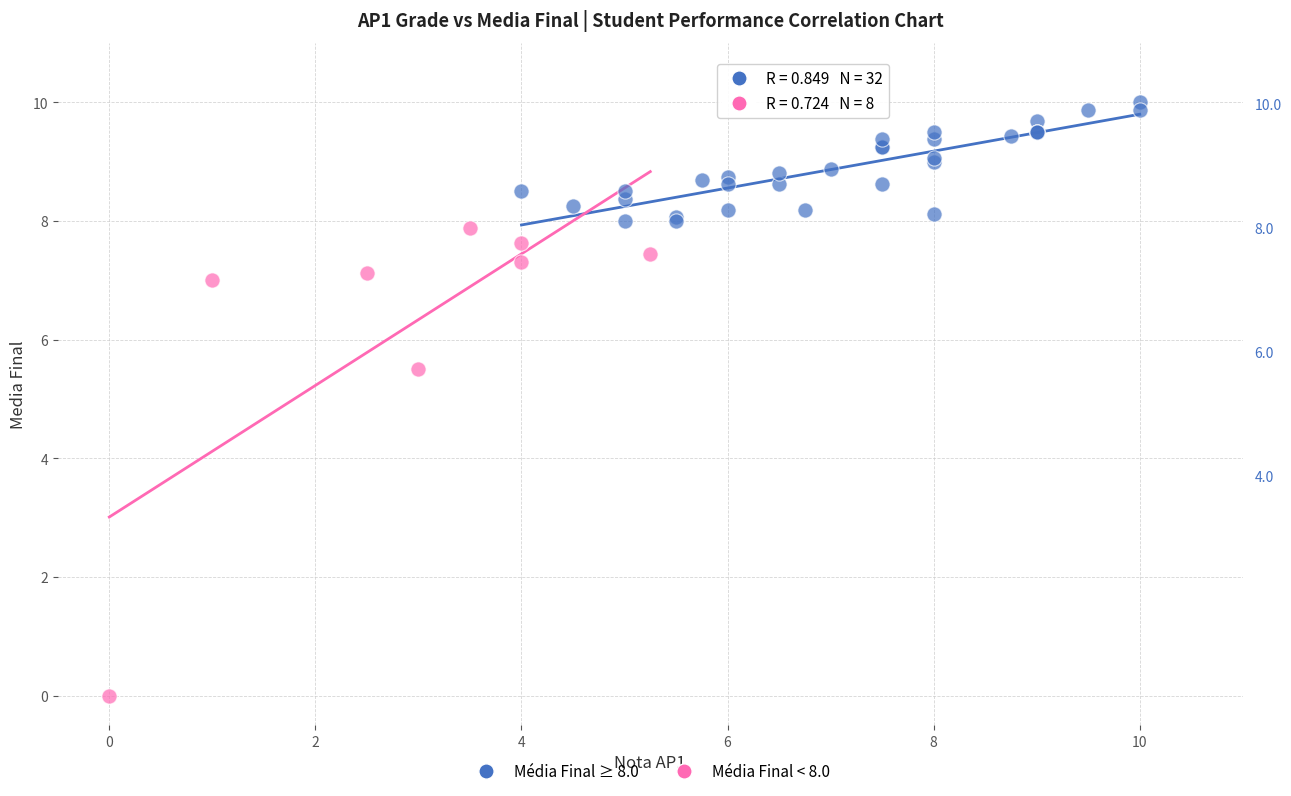

Which series reaches the minimum Y coordinate?

Média Final < 8.0